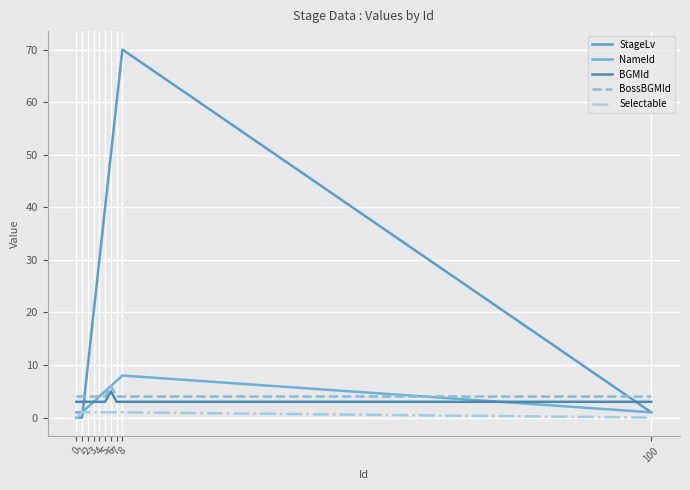

Which series has the largest total across all categories?

StageLv